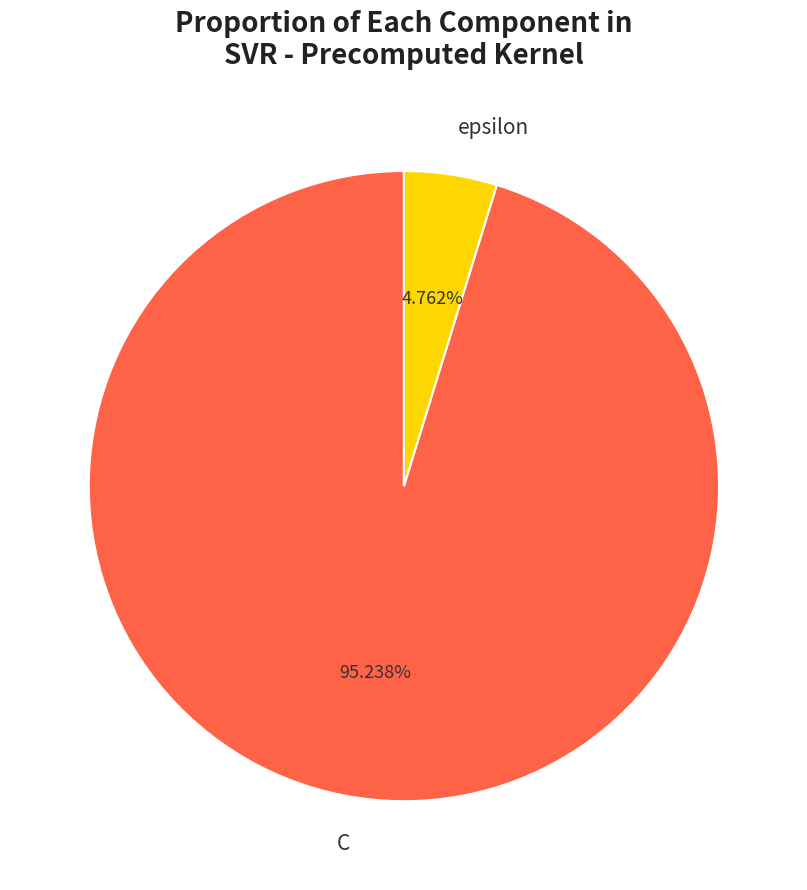

What is the smallest slice in the pie chart?

epsilon